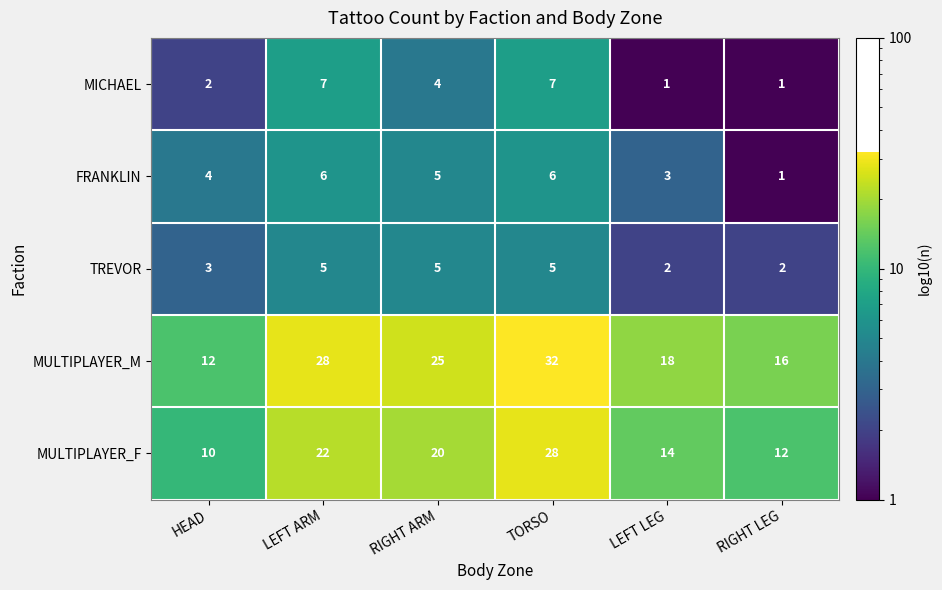

True or false: MICHAEL has a value of 7 at LEFT ARM.

True